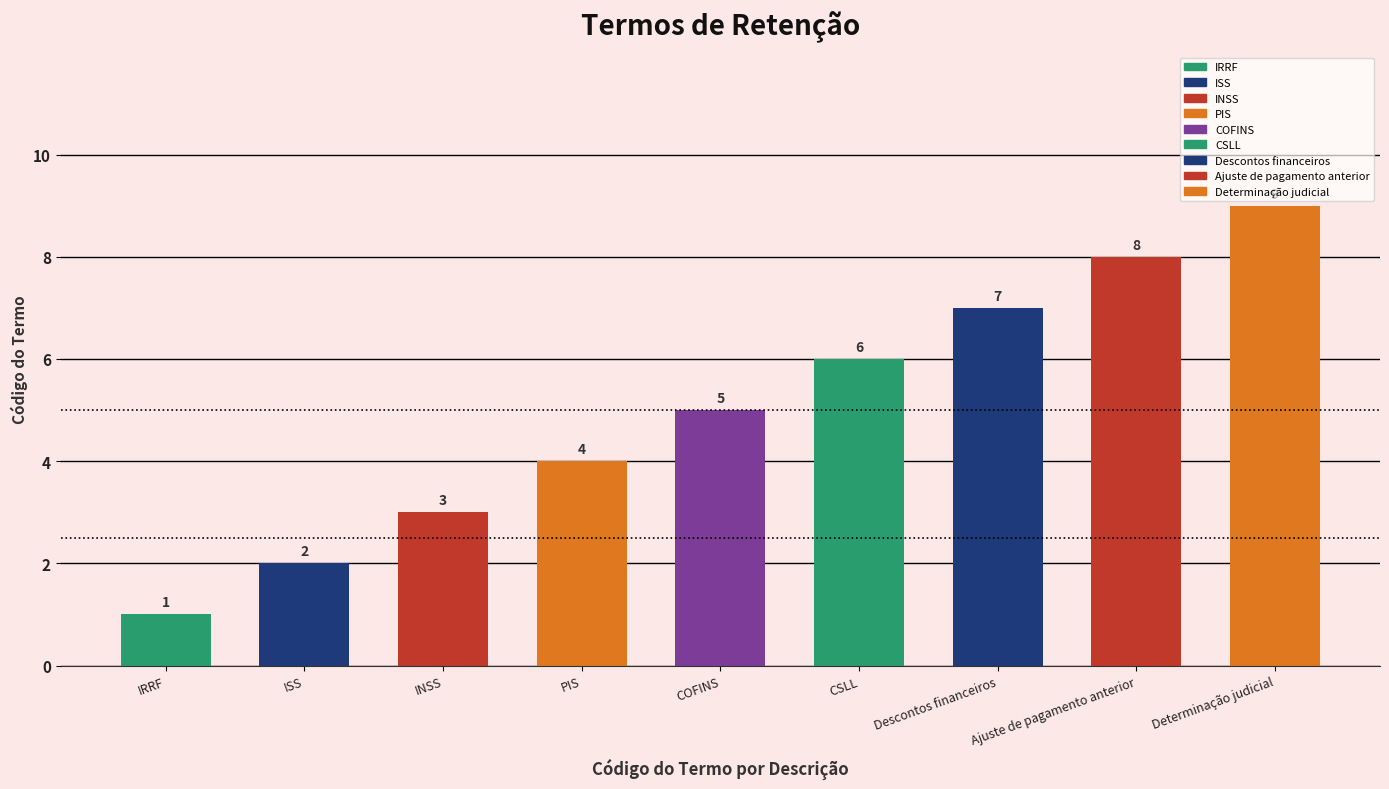

What is the sum of the values at Ajuste de pagamento anterior and INSS?

11